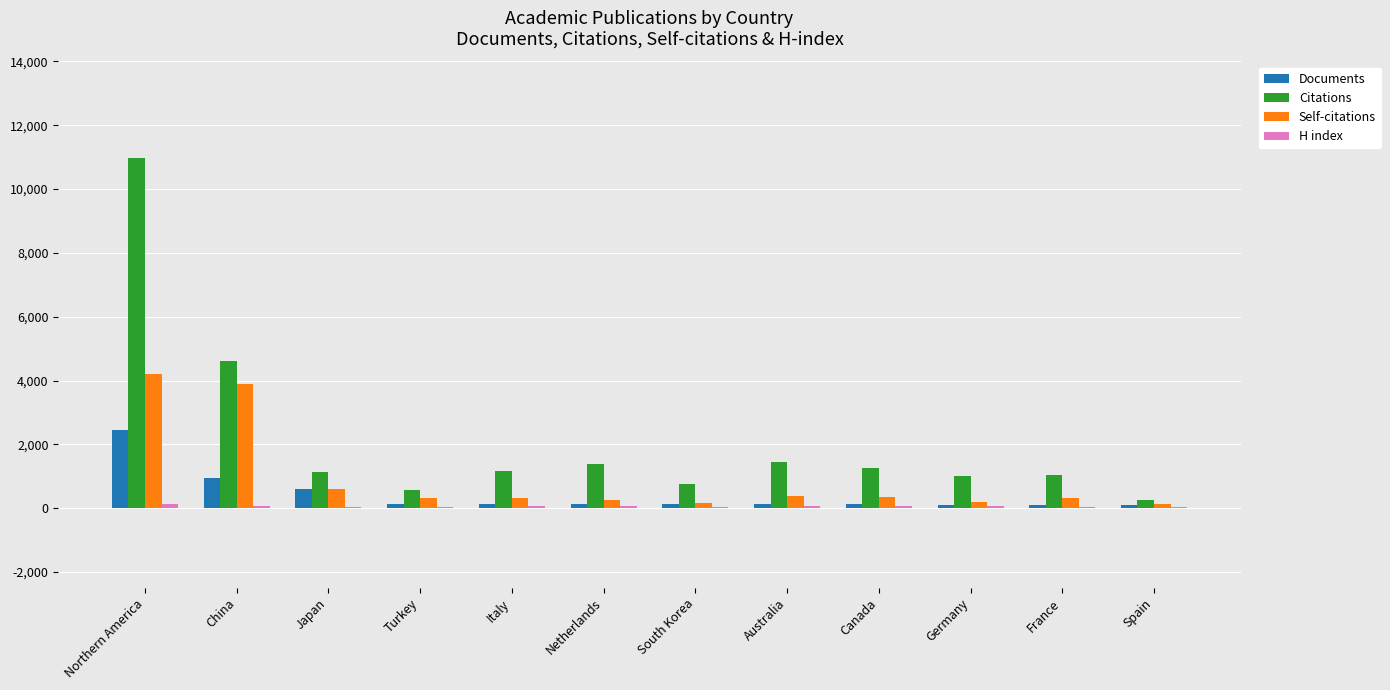

What is the greatest value displayed?

10964